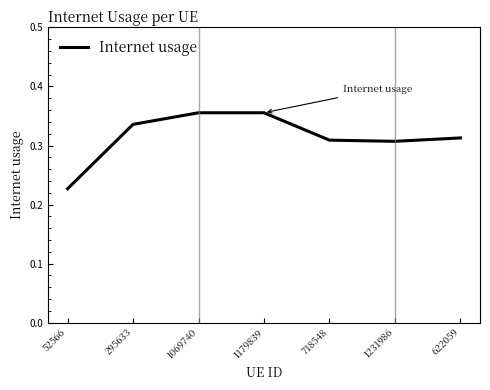

The chart shows a value of 0.3 at 52566. True or false?

False